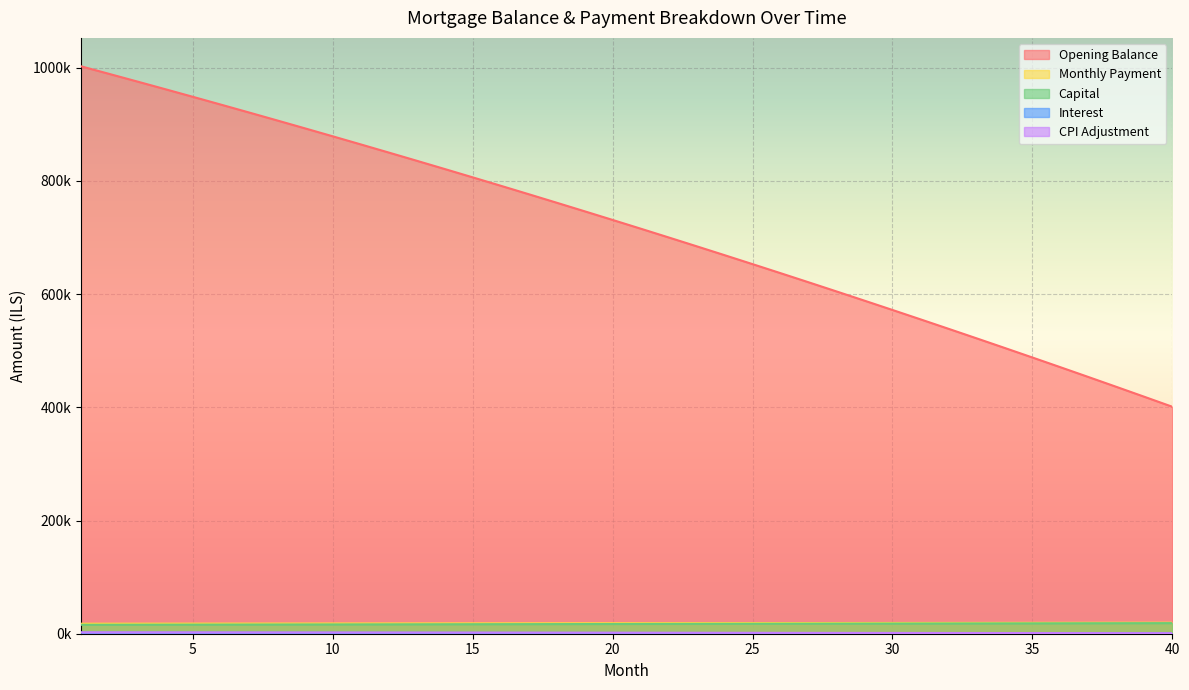

What is the difference between the maximum and minimum values in the opening_balance series?

601534.7